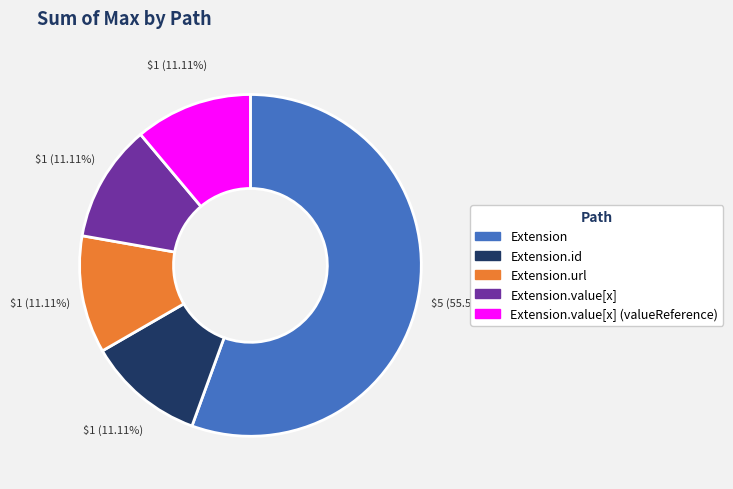

Does any single category account for the majority?

Yes